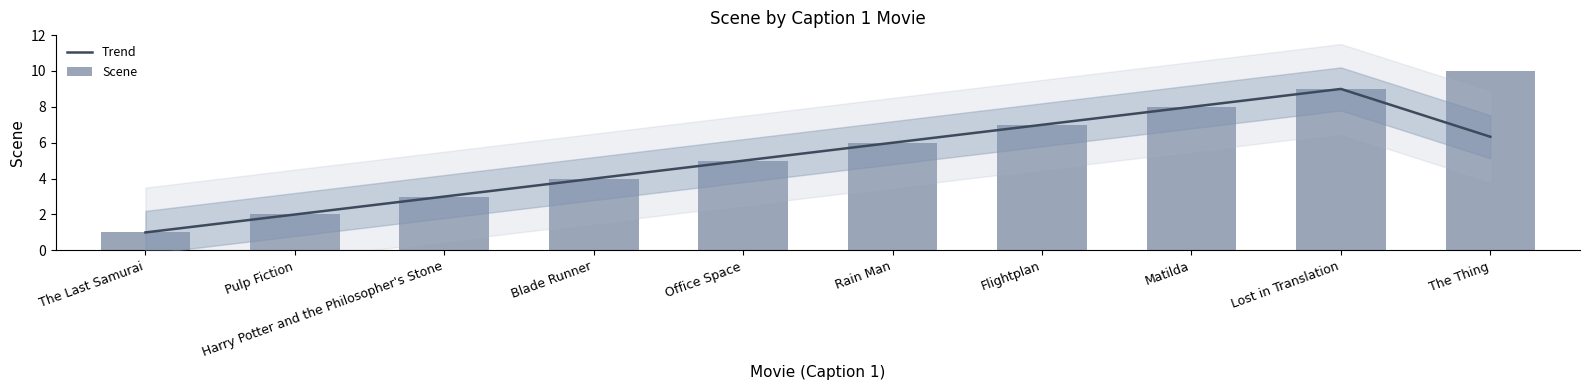

How many values in the Scene series exceed 6?

4